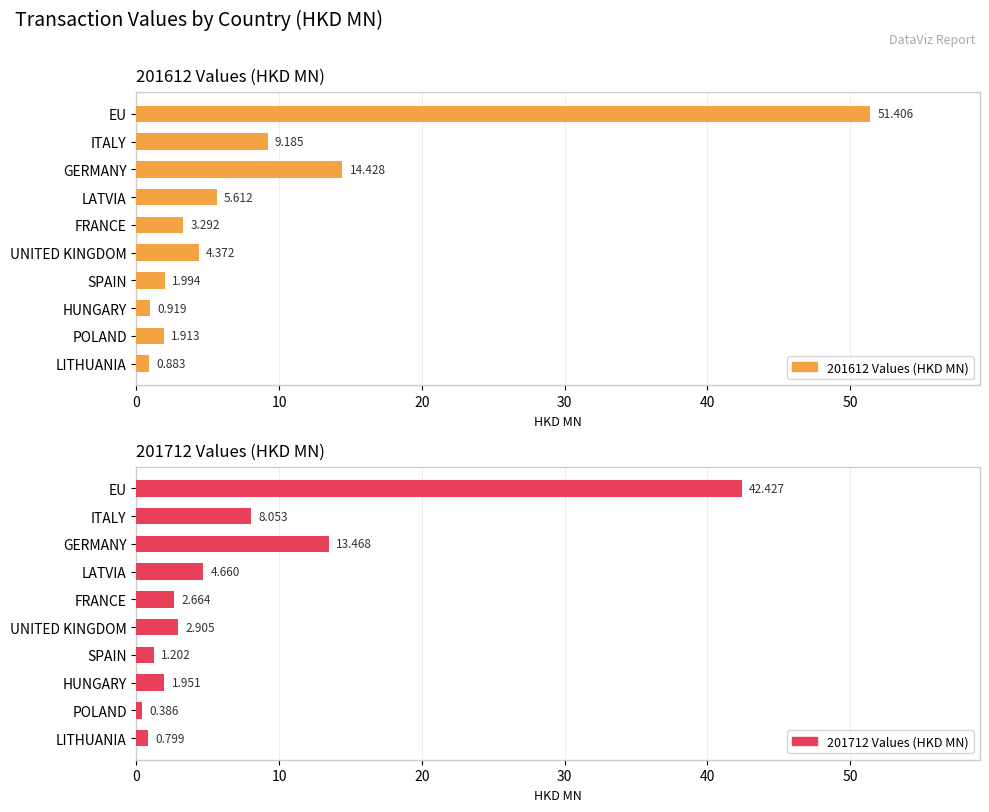

What is the sum of all 201612 Values (HKD MN) values?

94.0